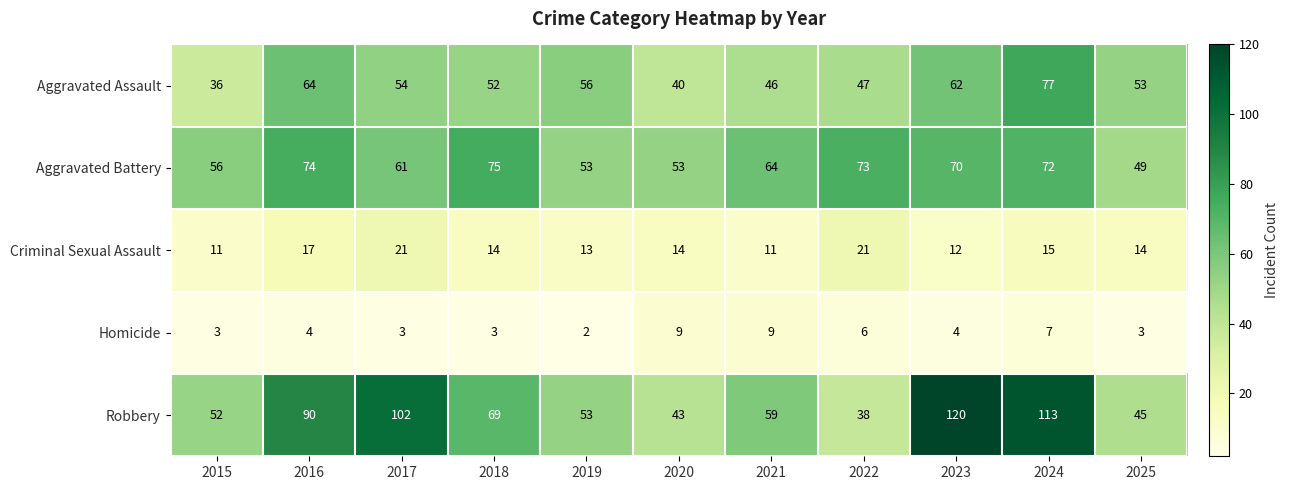

Which series has the widest spread of values?

Robbery